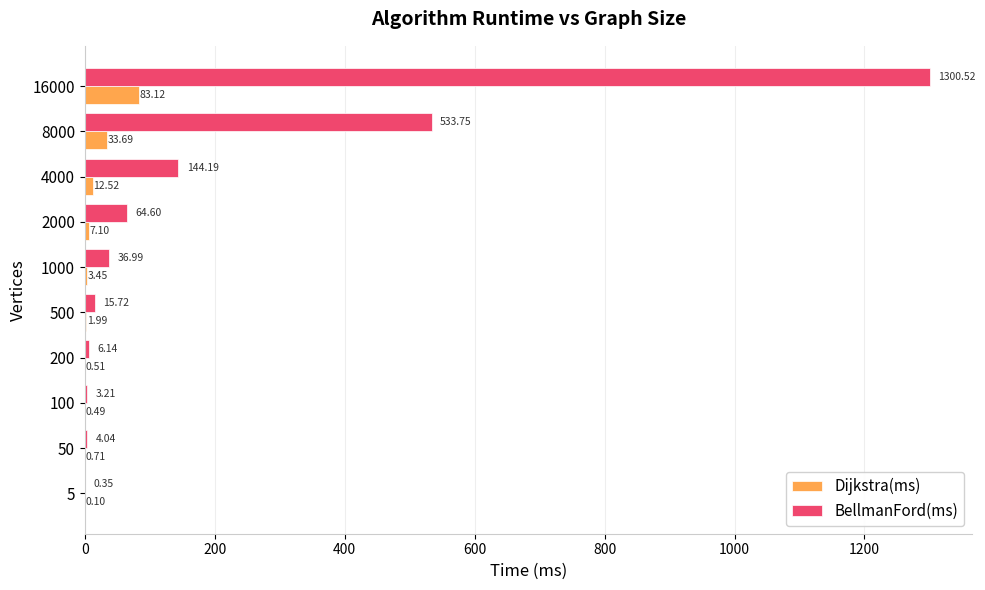

Which category has the highest value in the BellmanFord(ms) series?

16000